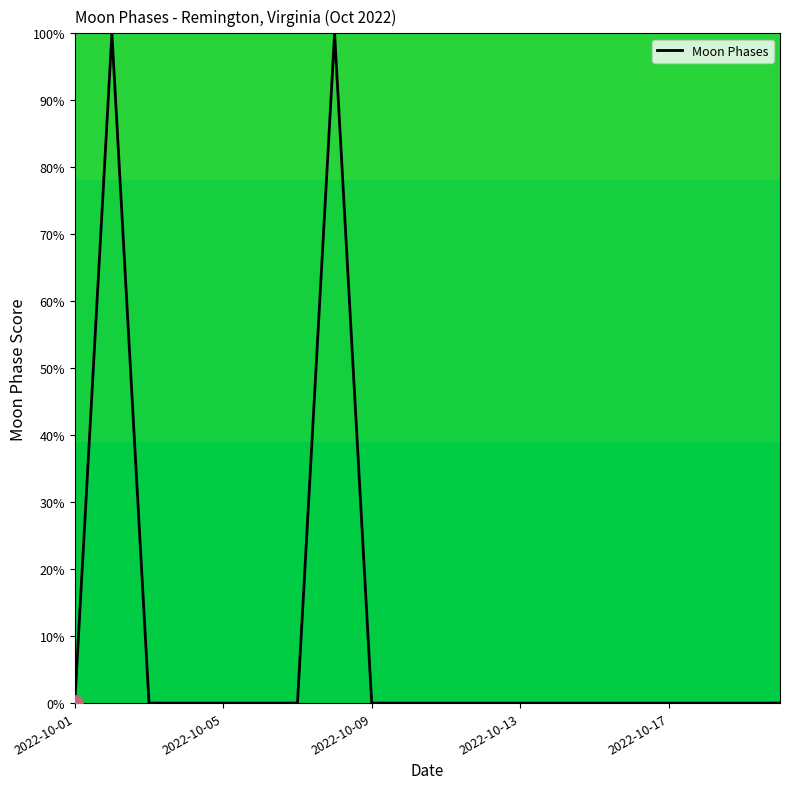

What is the maximum value shown in the chart?

100